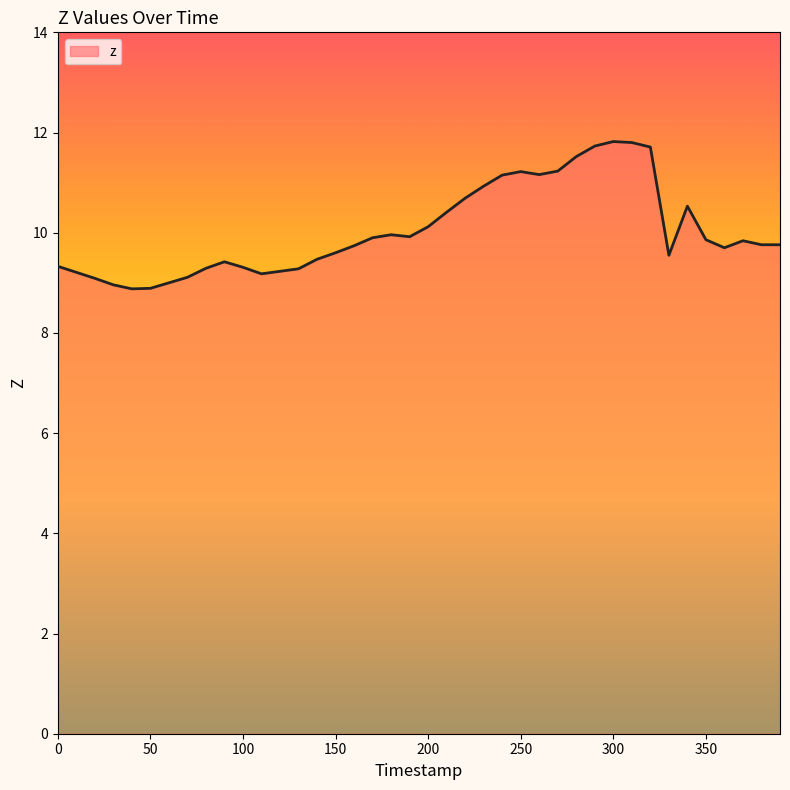

What is the difference between the maximum and minimum values?

2.9